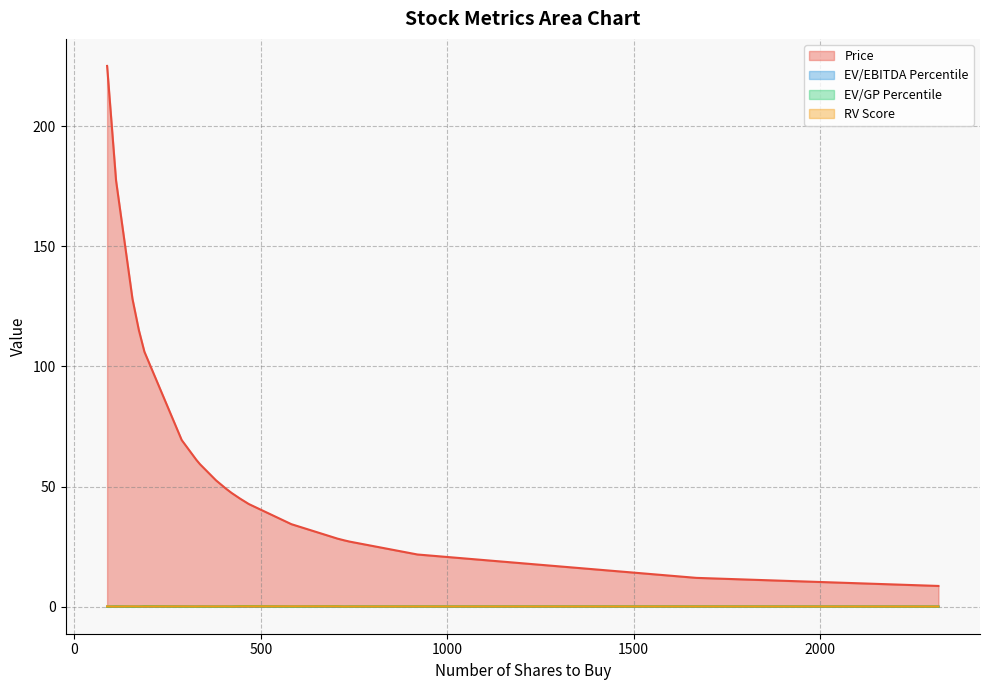

What is the greatest value displayed?

225.0